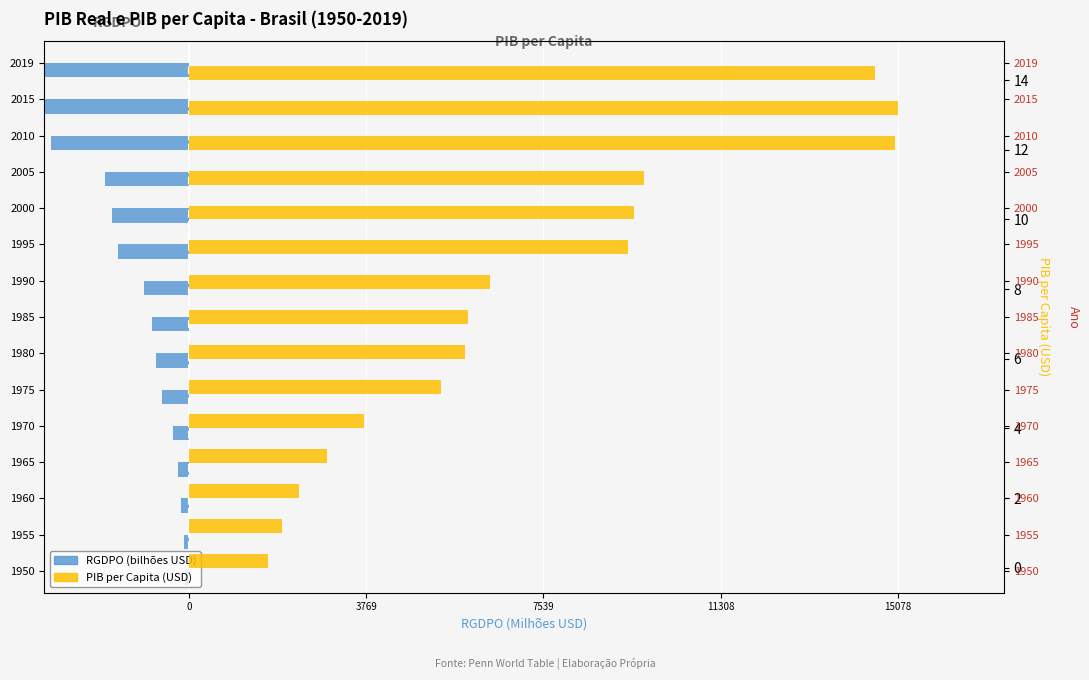

Count the number of categories in the chart.

15